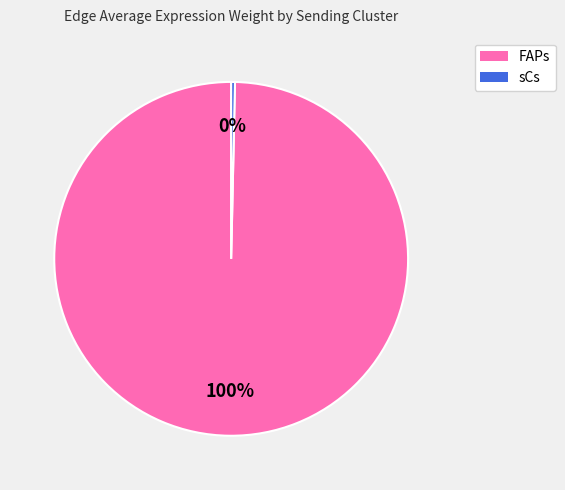

Does any single category account for the majority?

Yes